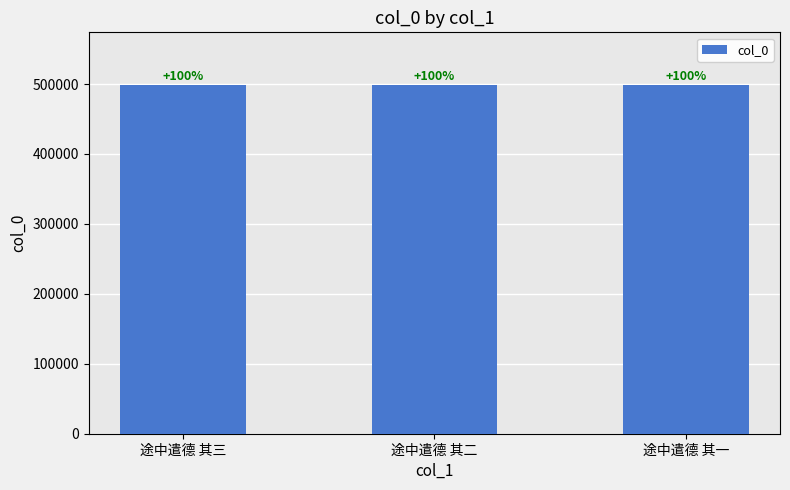

Reading left to right, extract all data points from this chart.

途中遣德 其三=499039	途中遣德 其二=499038	途中遣德 其一=499037